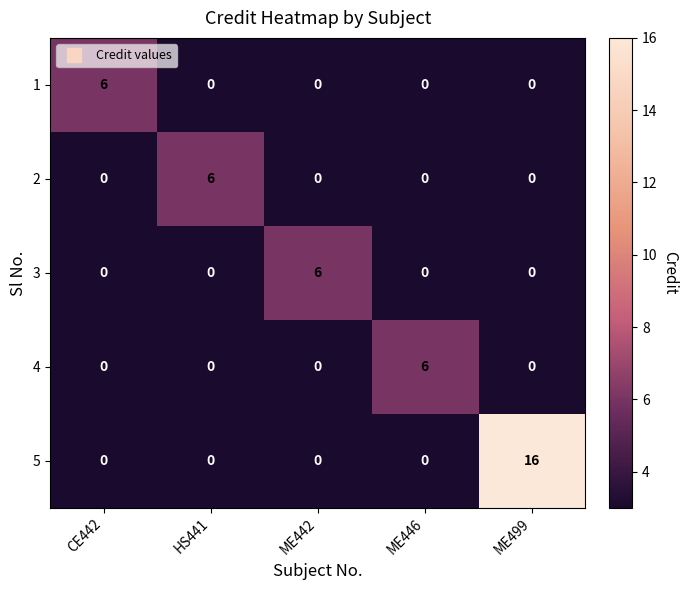

At which category is the sum across all series the highest?

ME499